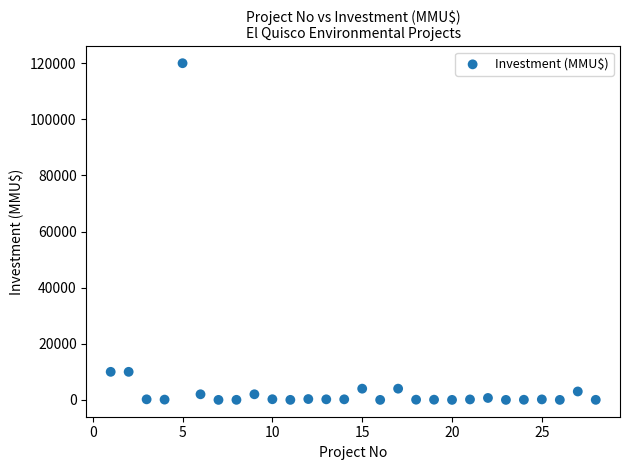

What is the range of X values (max minus min)?

27